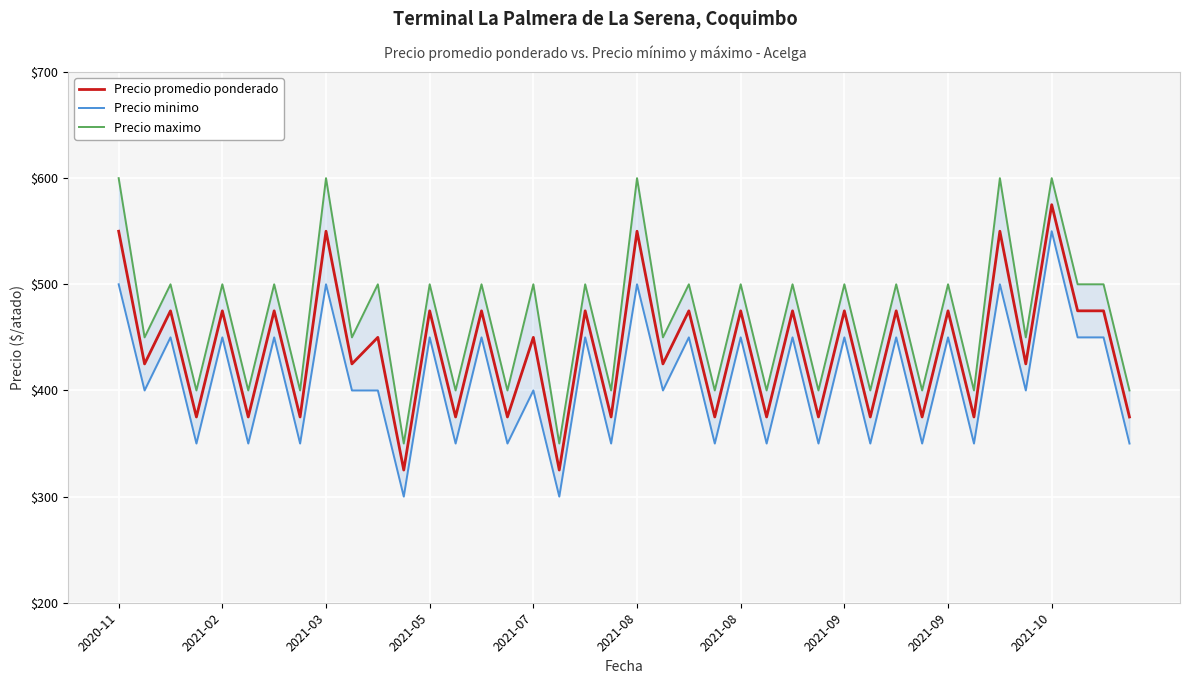

At which category is the sum across all series the highest?

2021-10